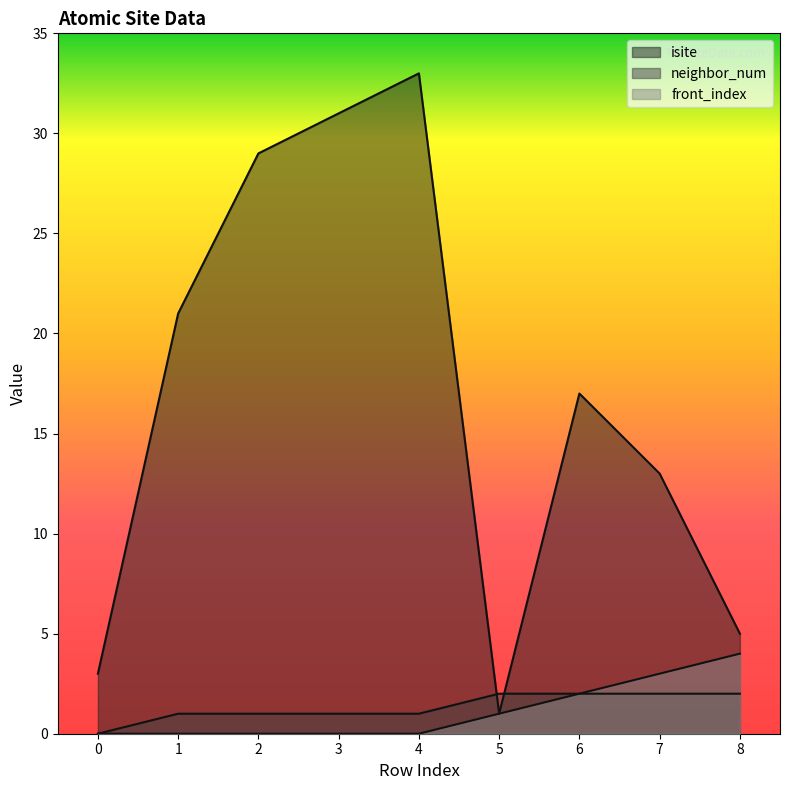

True or false: front_index and isite intersect in this chart.

False